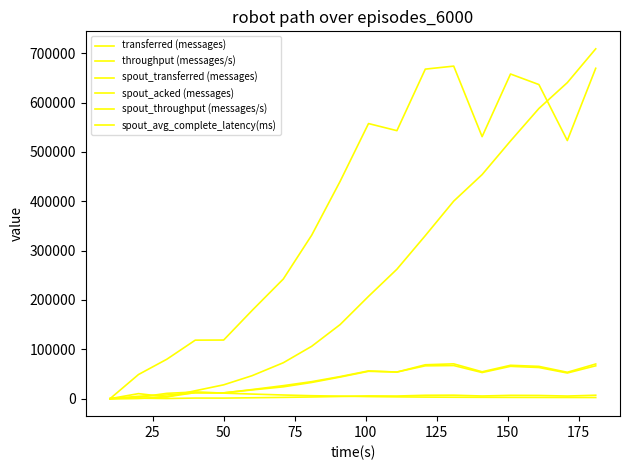

Does the chart have visible grid lines?

No